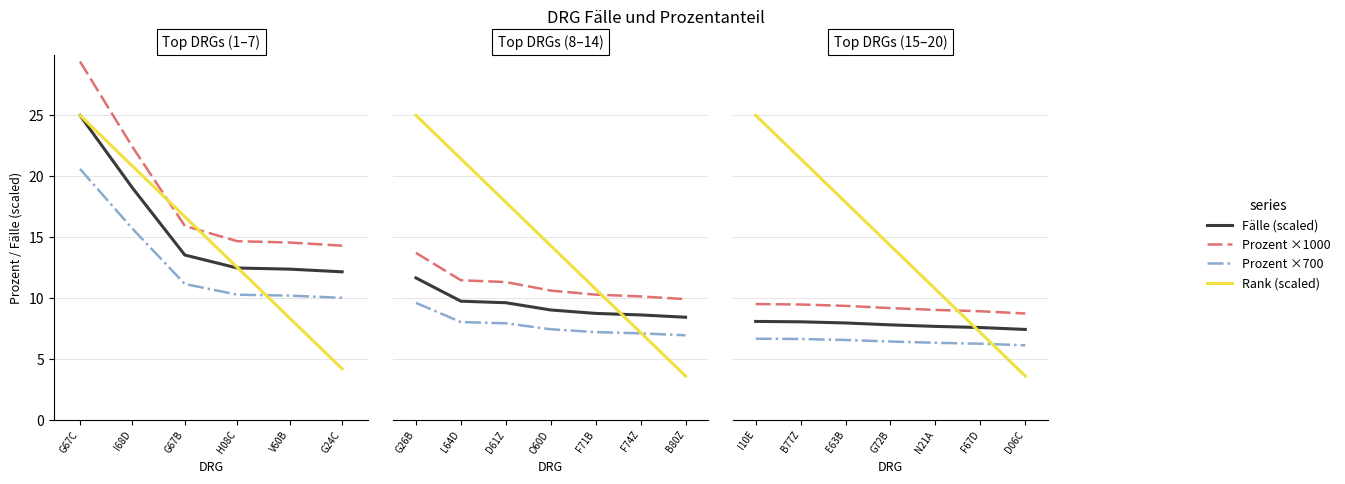

List the labels in order of Prozent ×1000 value, smallest first.

G24C, V60B, H08C, G67B, I68D, G67C